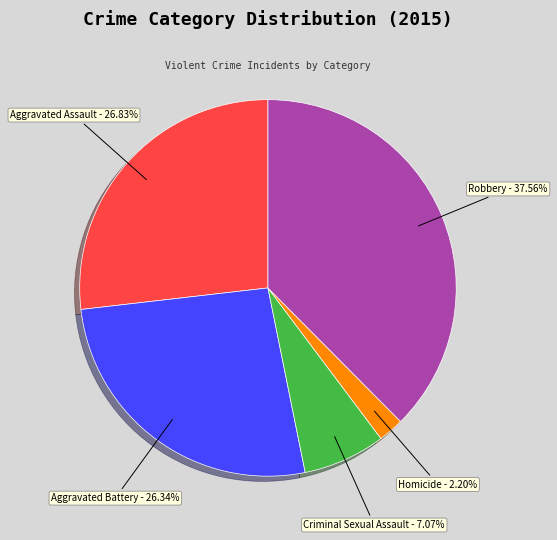

What is the ratio of the value at Homicide to the value at Criminal Sexual Assault?

0.3